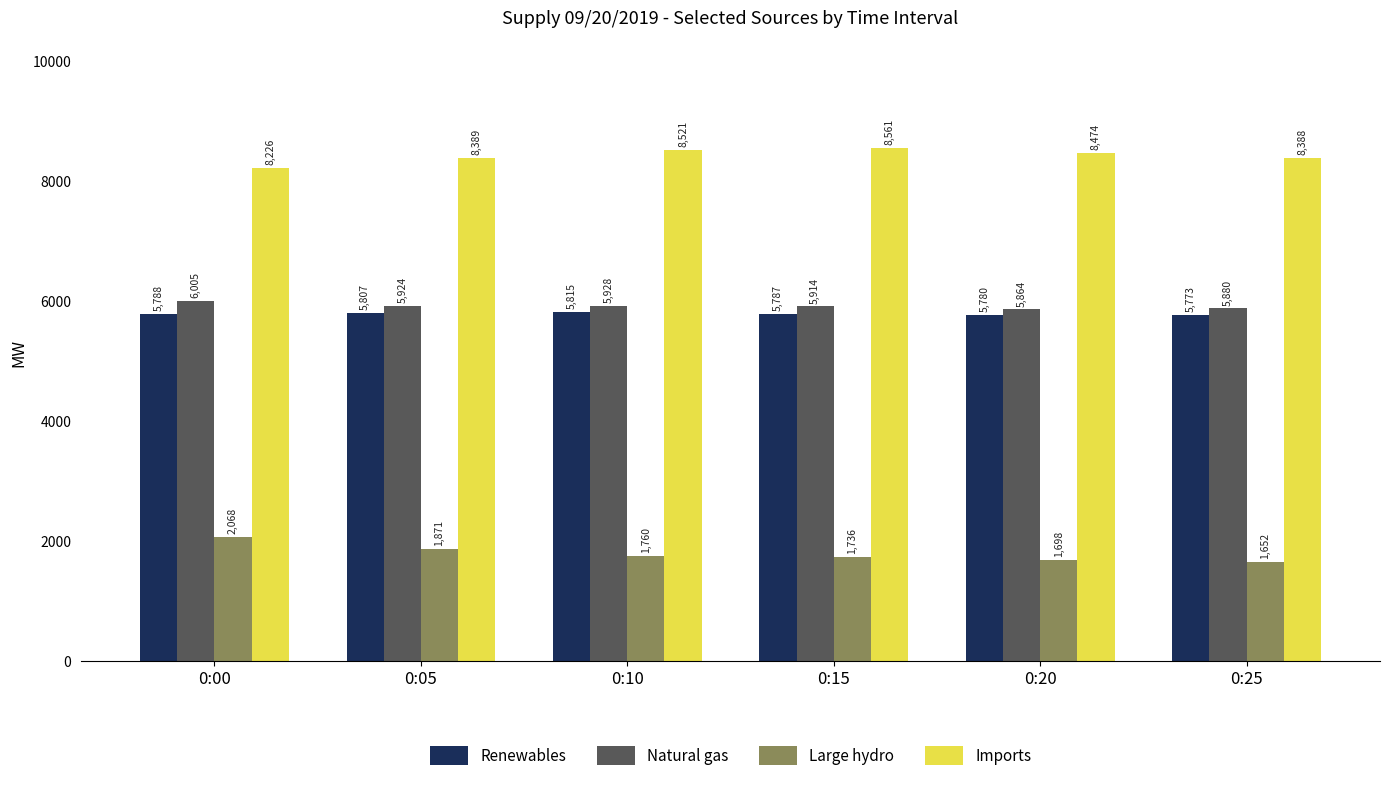

Reading right to left, what are all the values shown in this chart?

Renewables: 5773	5780	5787	5815	5807	5788
Natural gas: 5880	5864	5914	5928	5924	6005
Large hydro: 1652	1698	1736	1760	1871	2068
Imports: 8388	8474	8561	8521	8389	8226